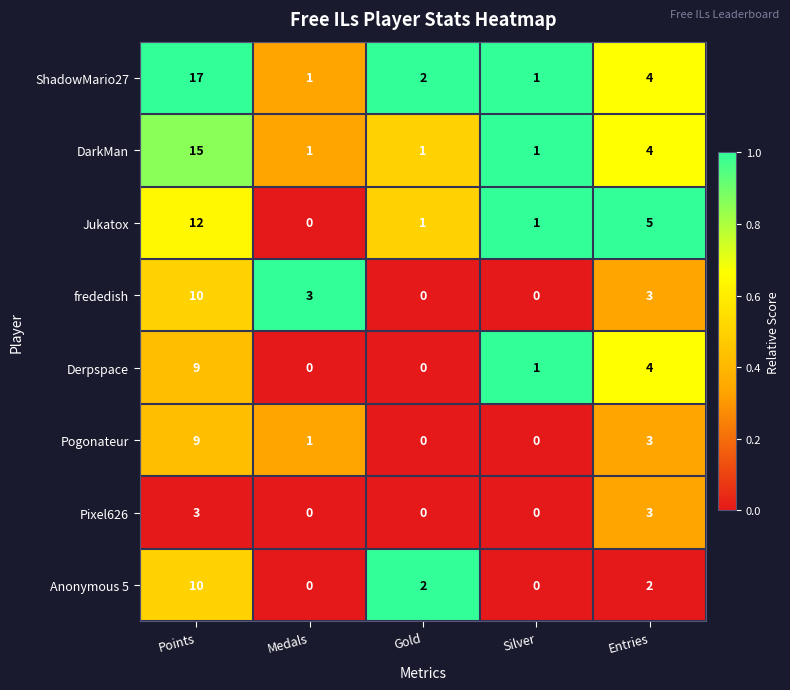

What is the difference between the Derpspace values at Medals and Entries?

4